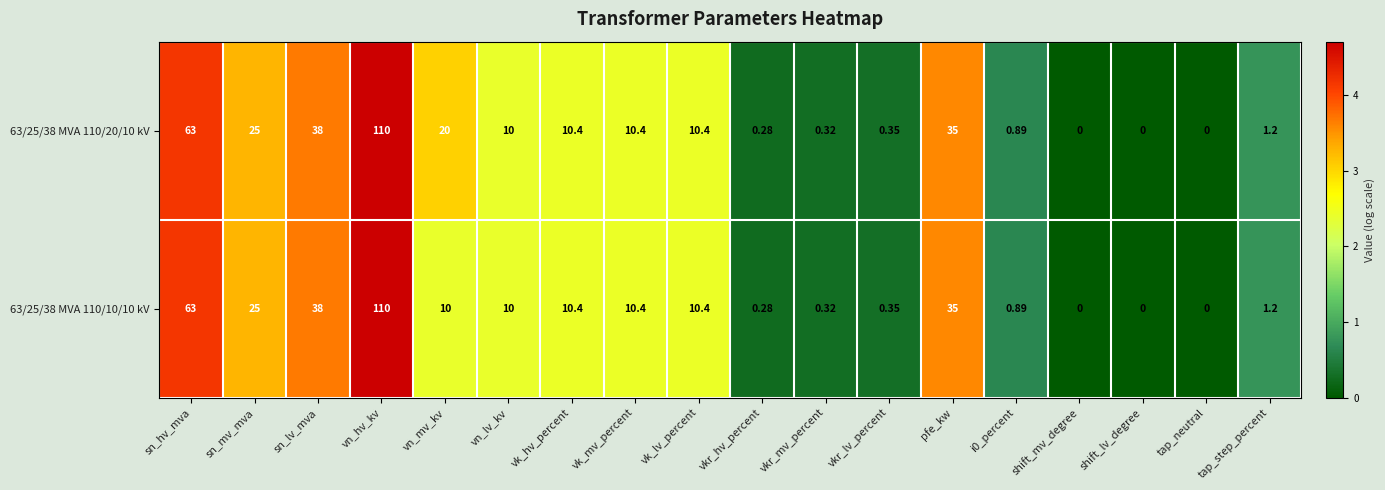

How many values in 63/25/38 MVA 110/10/10 kV are above zero?

15